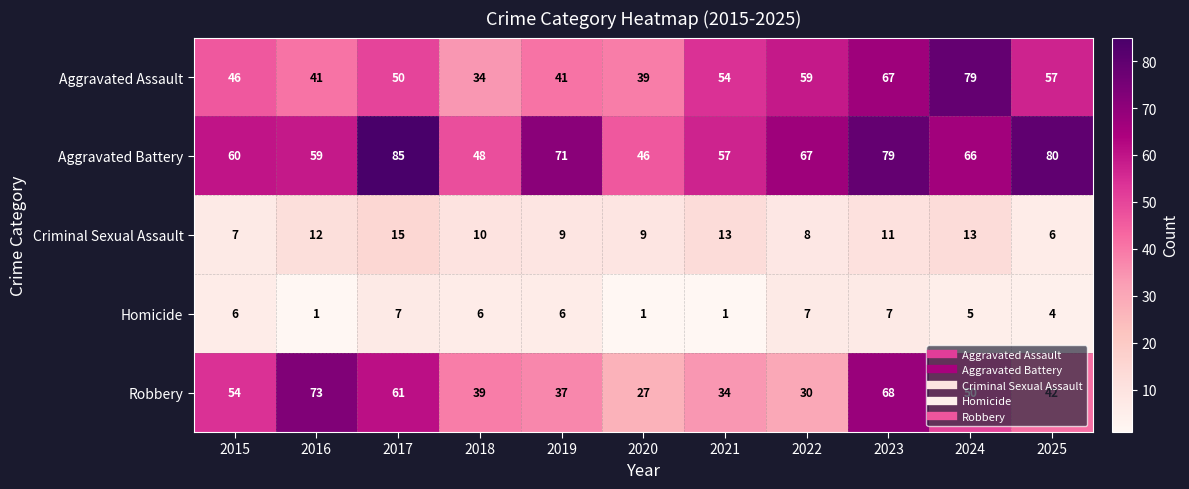

The Criminal Sexual Assault series shows 9 at 2019. True or false?

True